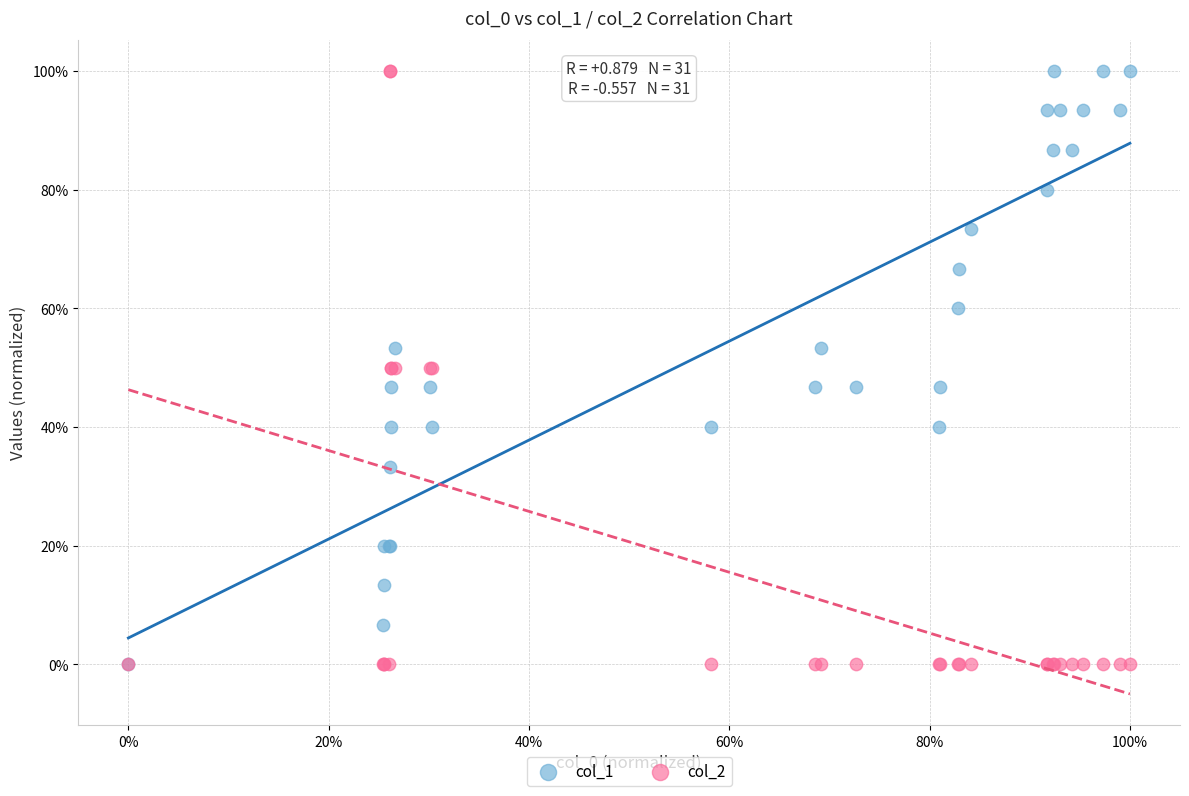

What are all the series names shown in the legend?

col_1, col_2